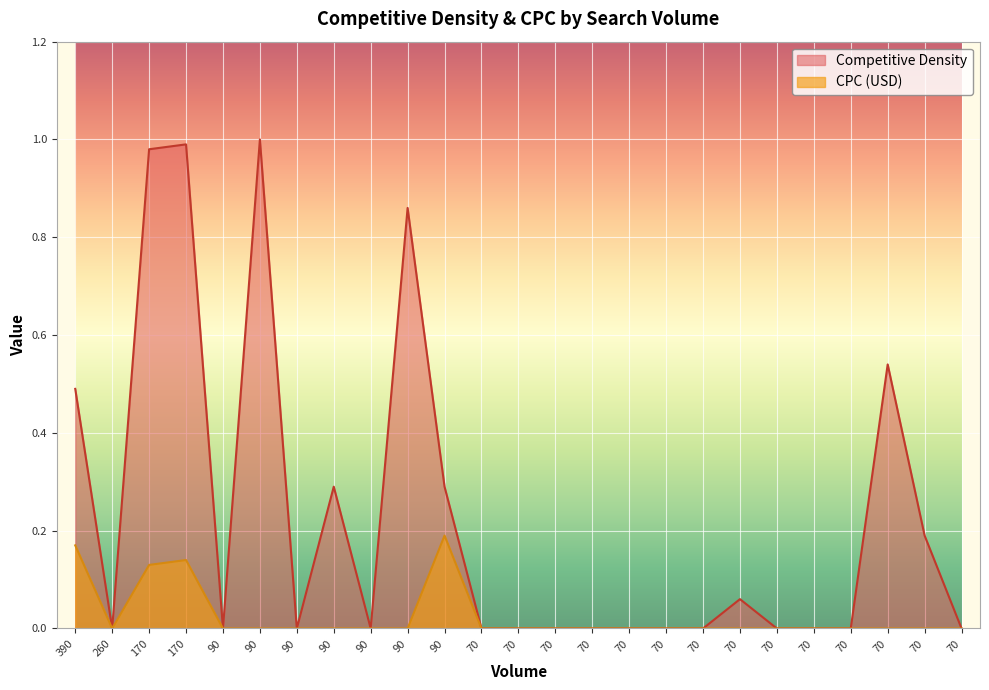

Reading left to right, list all the values displayed in this chart.

Competitive Density: 390=0.5	260=0.0	170=1.0	170=1.0	90=0.0	90=1.0	90=0.0	90=0.3	90=0.0	90=0.9	90=0.3	70=0.0	70=0.0	70=0.0	70=0.0	70=0.0	70=0.0	70=0.0	70=0.1	70=0.0	70=0.0	70=0.0	70=0.5	70=0.2	70=0.0
CPC (USD): 390=0.2	260=0.0	170=0.1	170=0.1	90=0.0	90=0.0	90=0.0	90=0.0	90=0.0	90=0.0	90=0.2	70=0.0	70=0.0	70=0.0	70=0.0	70=0.0	70=0.0	70=0.0	70=0.0	70=0.0	70=0.0	70=0.0	70=0.0	70=0.0	70=0.0